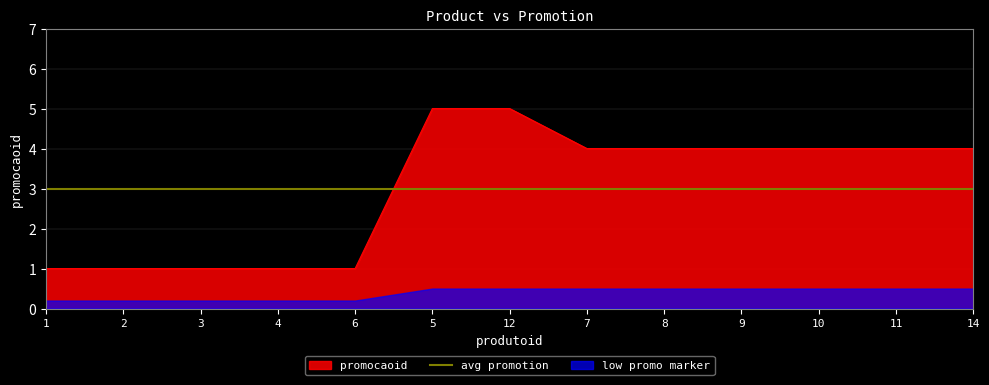

Count the number of values greater than 4.

2